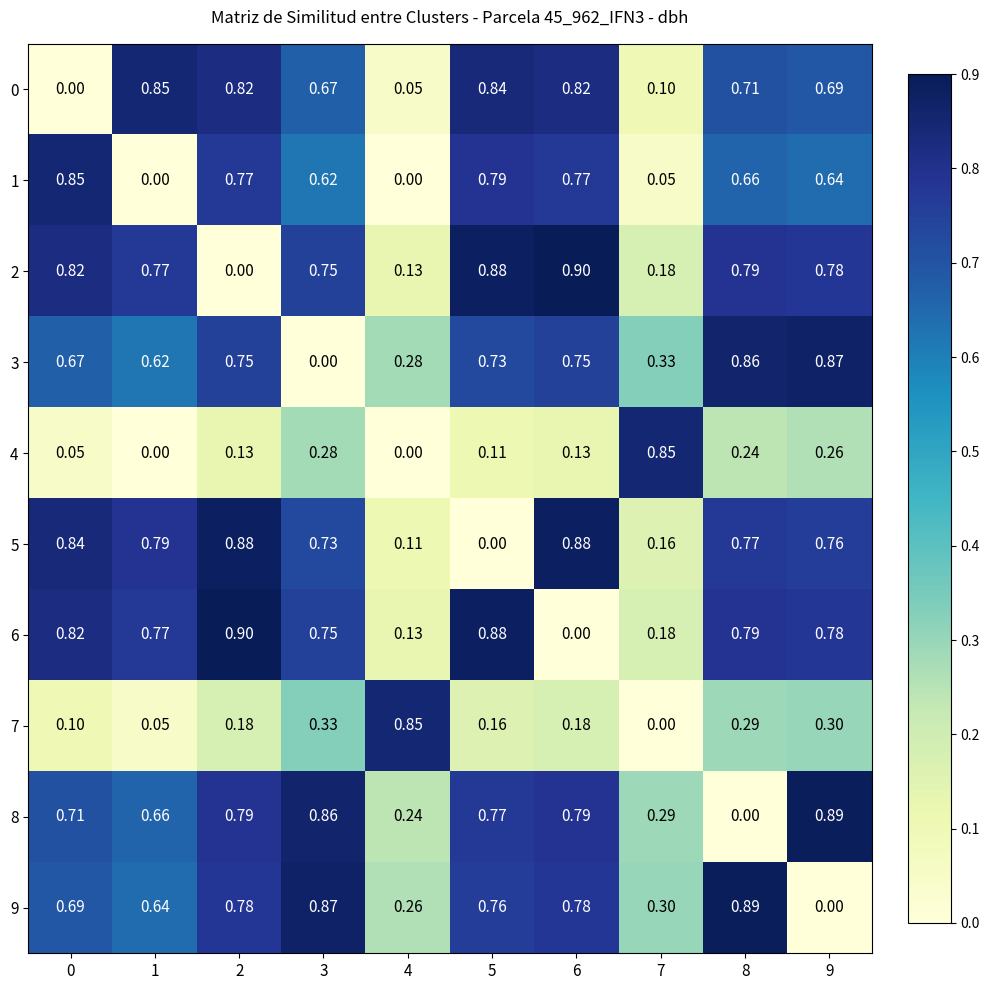

Is the value of 5 at 0 greater than the value of 2 at 9?

Yes